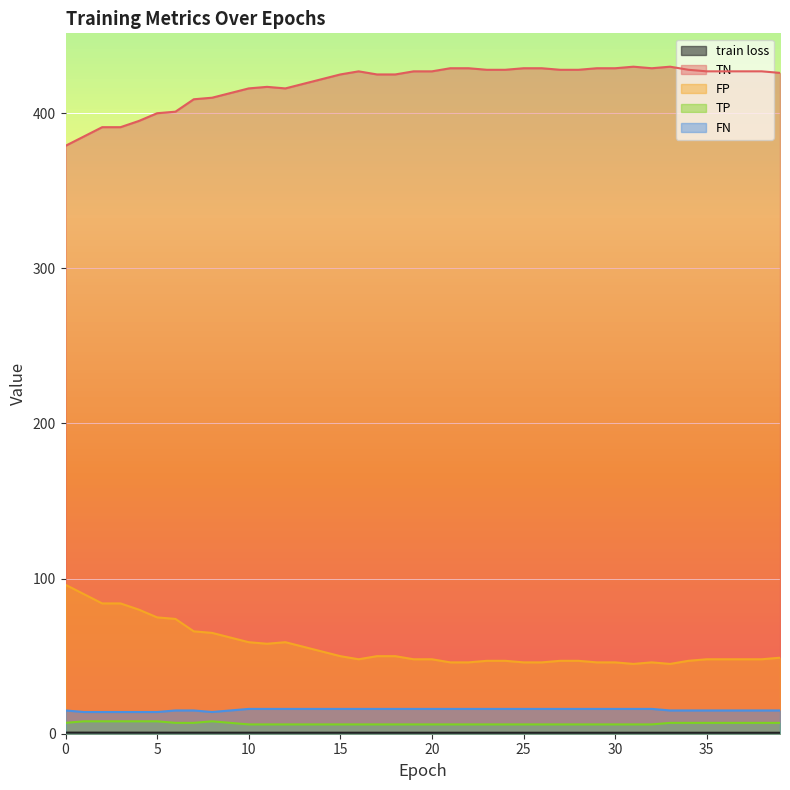

How many values in the TP series exceed 6?

17